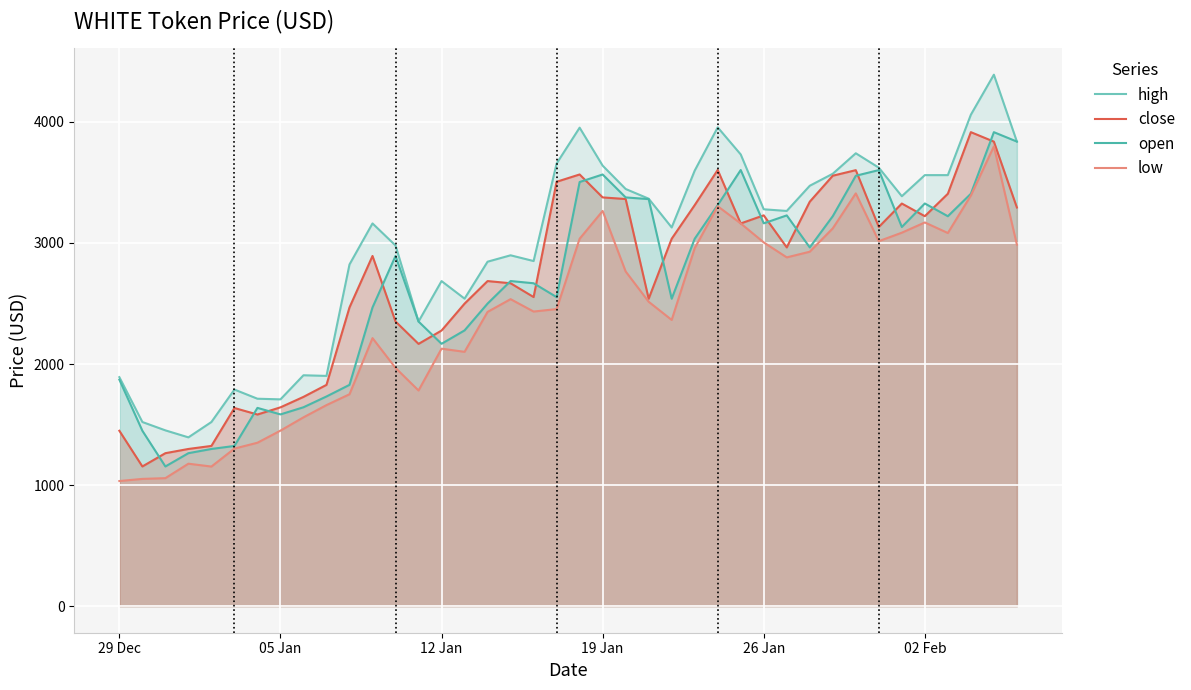

True or false: low and high cross at least once.

False